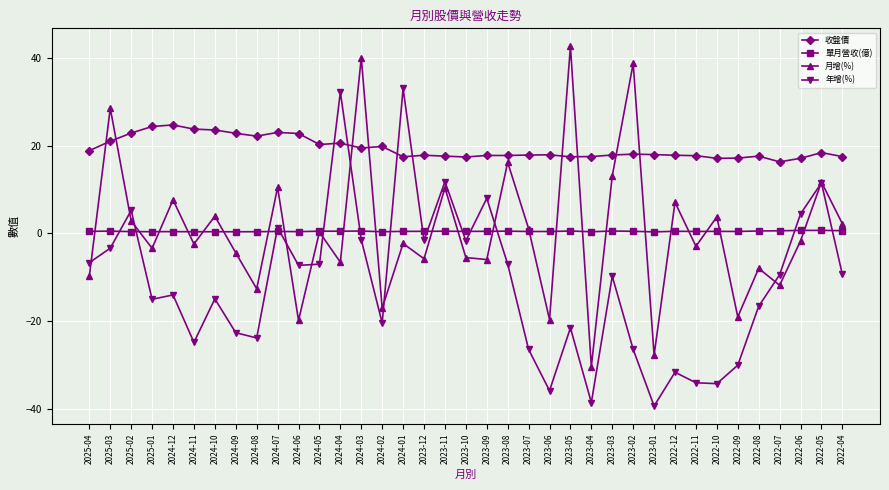

Is the value of 月增(%) at 2025-03 greater than the value of 單月營收(億) at 2024-11?

Yes